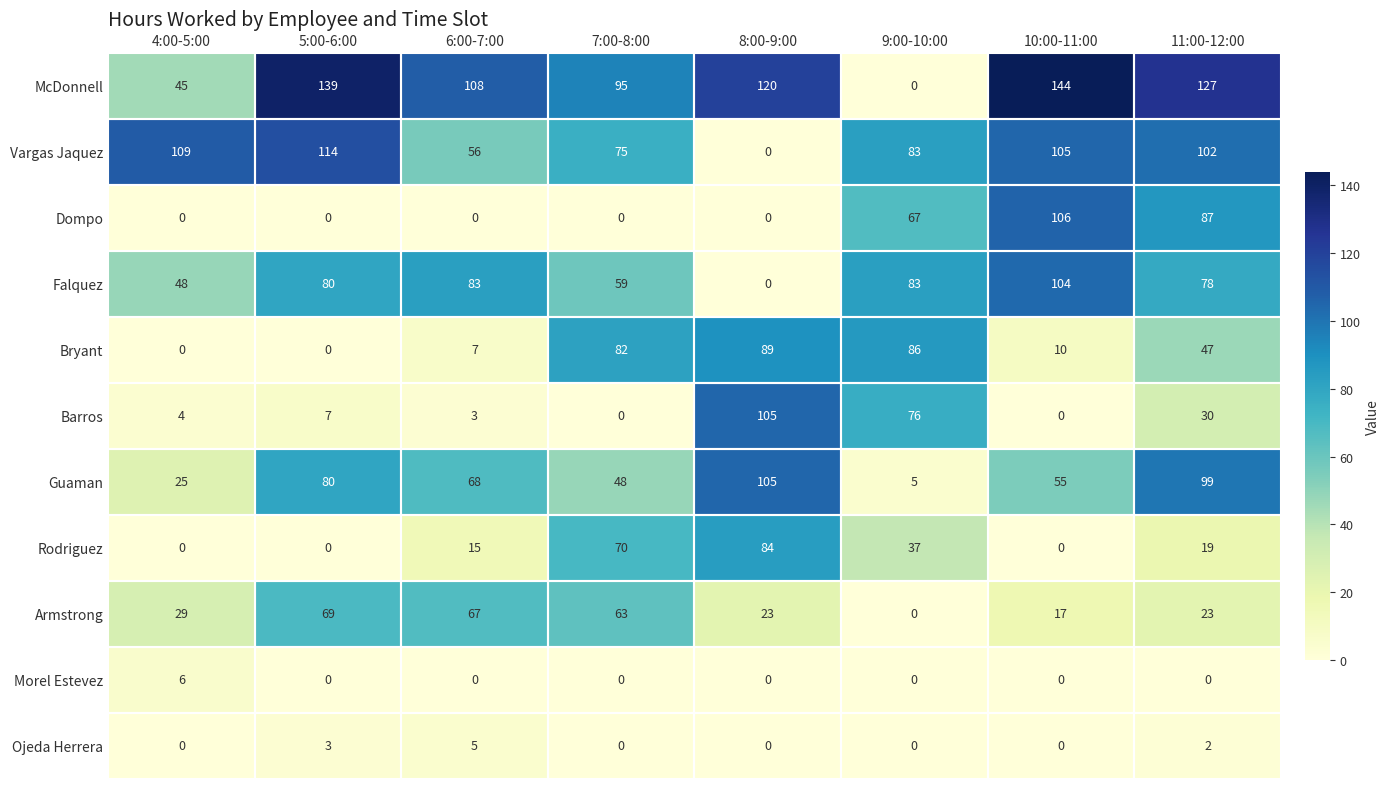

What is the difference between the highest and lowest values at 9:00-10:00?

86